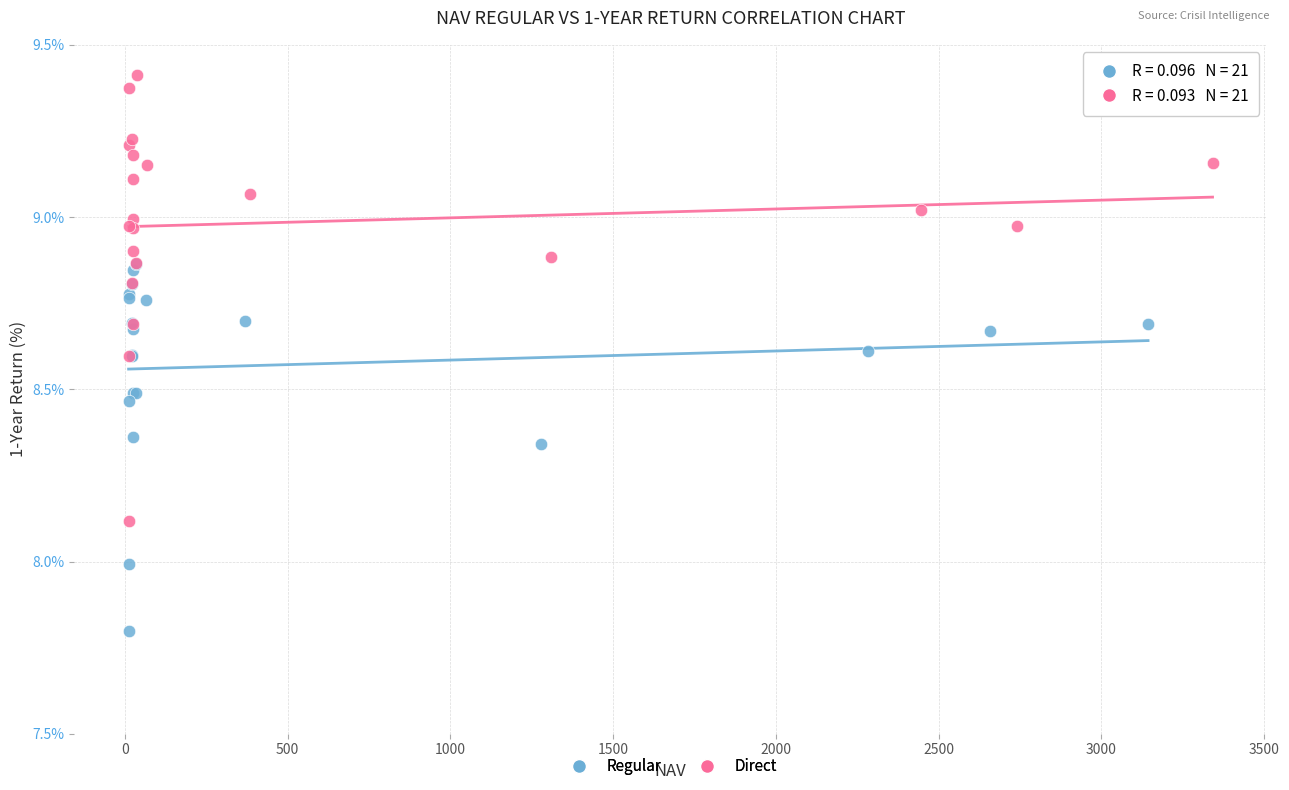

Which series contains the highest Y value?

Direct